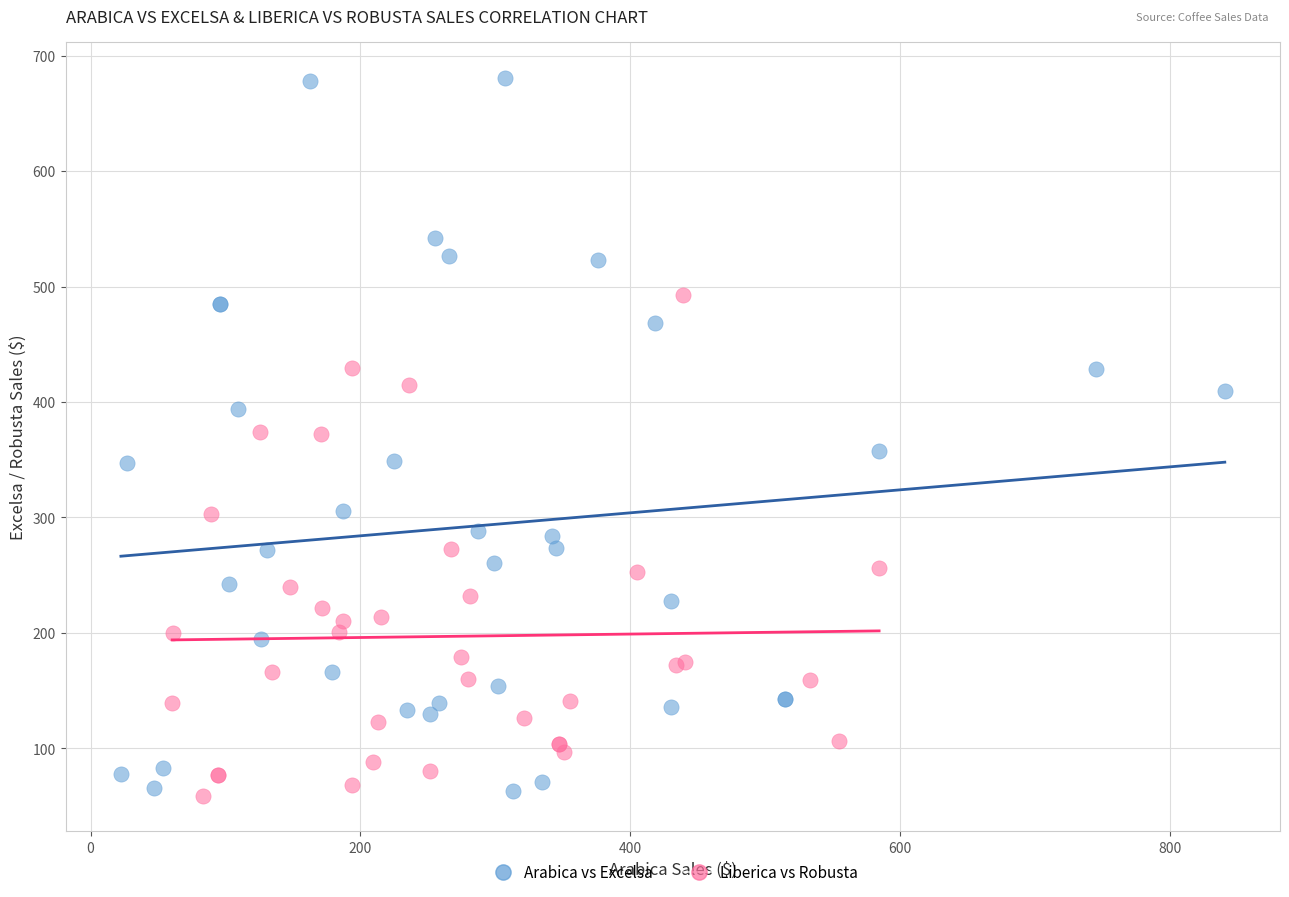

Which series reaches the maximum Y coordinate?

Arabica vs Excelsa